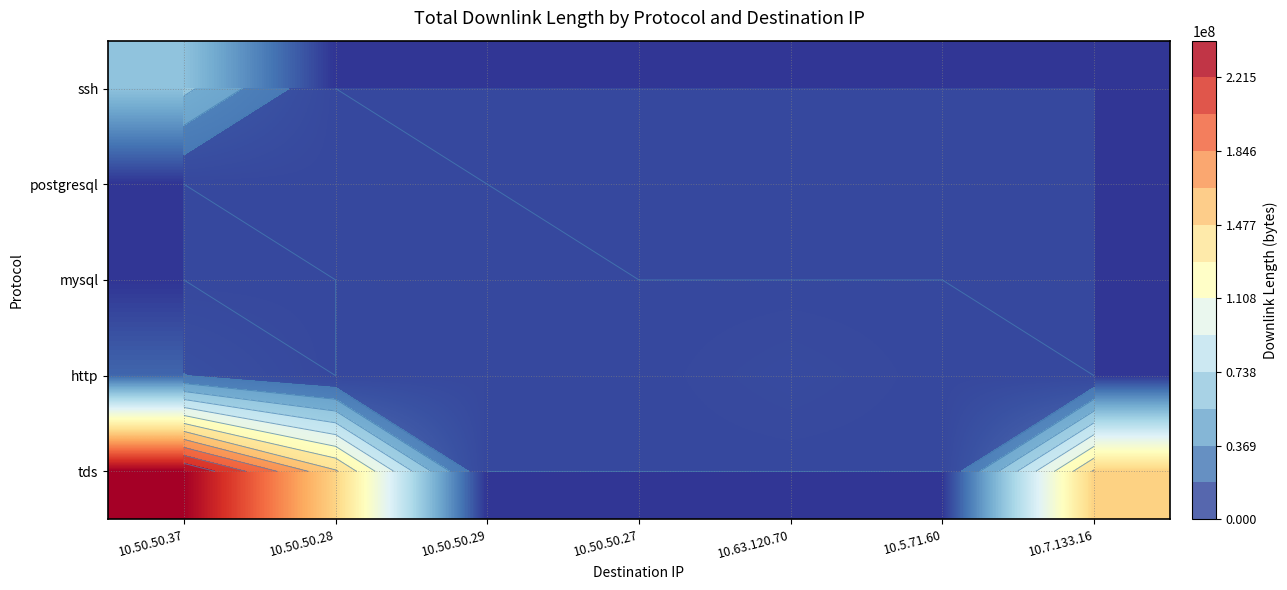

Which category has the highest value in the ssh series?

10.50.50.37